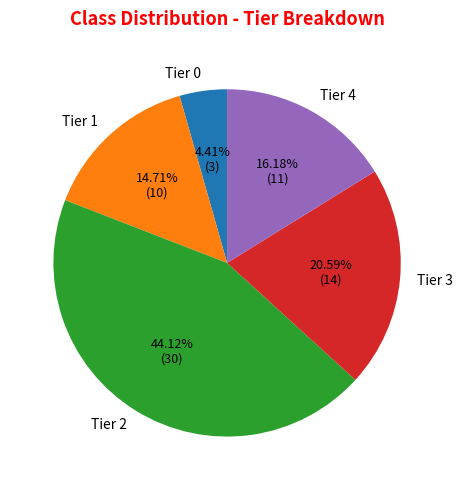

To the nearest percent, what percentage of the pie is Tier 3?

21%